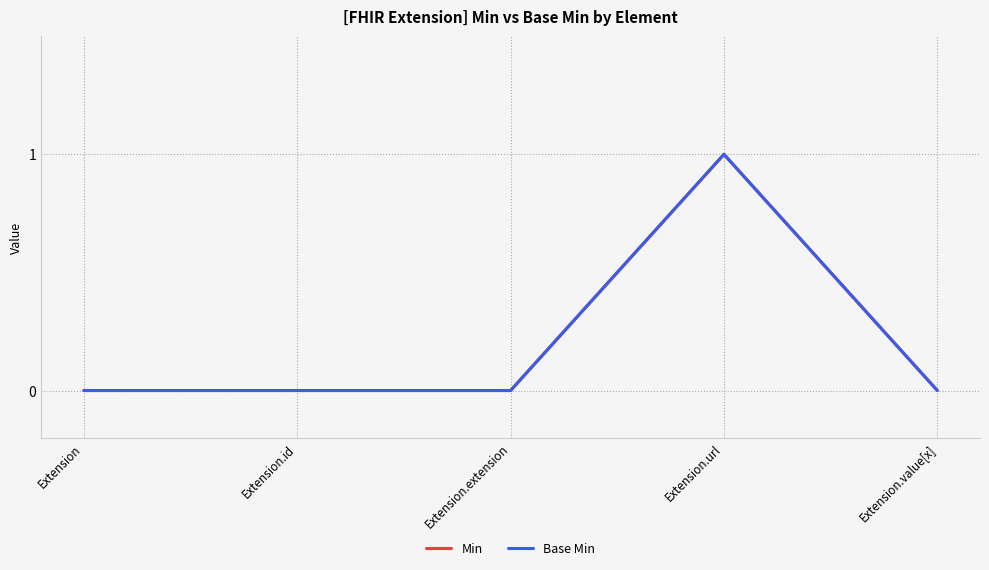

Is this an area chart (filled region under the line)?

No